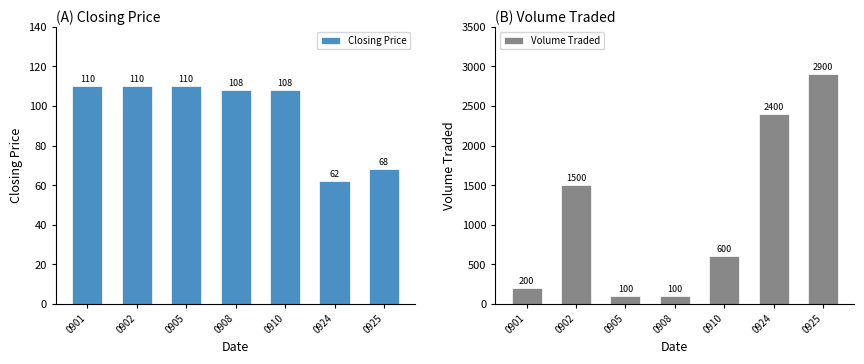

Reading left to right, list all the values displayed in this chart.

Closing Price: 110	110	110	108	108	62	68
Volume Traded: 200	1500	100	100	600	2400	2900